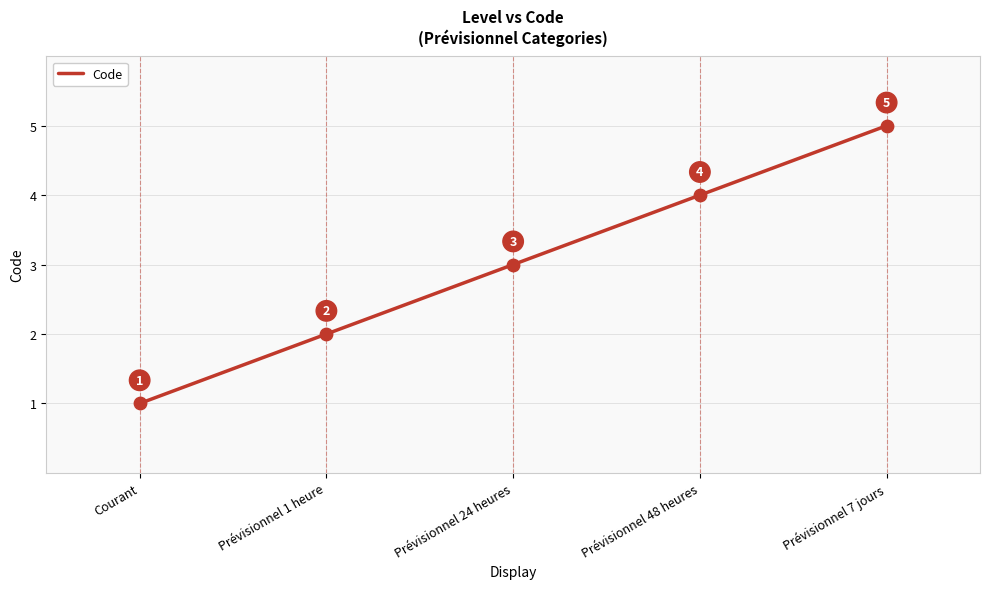

What is the change in value from Courant to Prévisionnel 24 heures?

+2